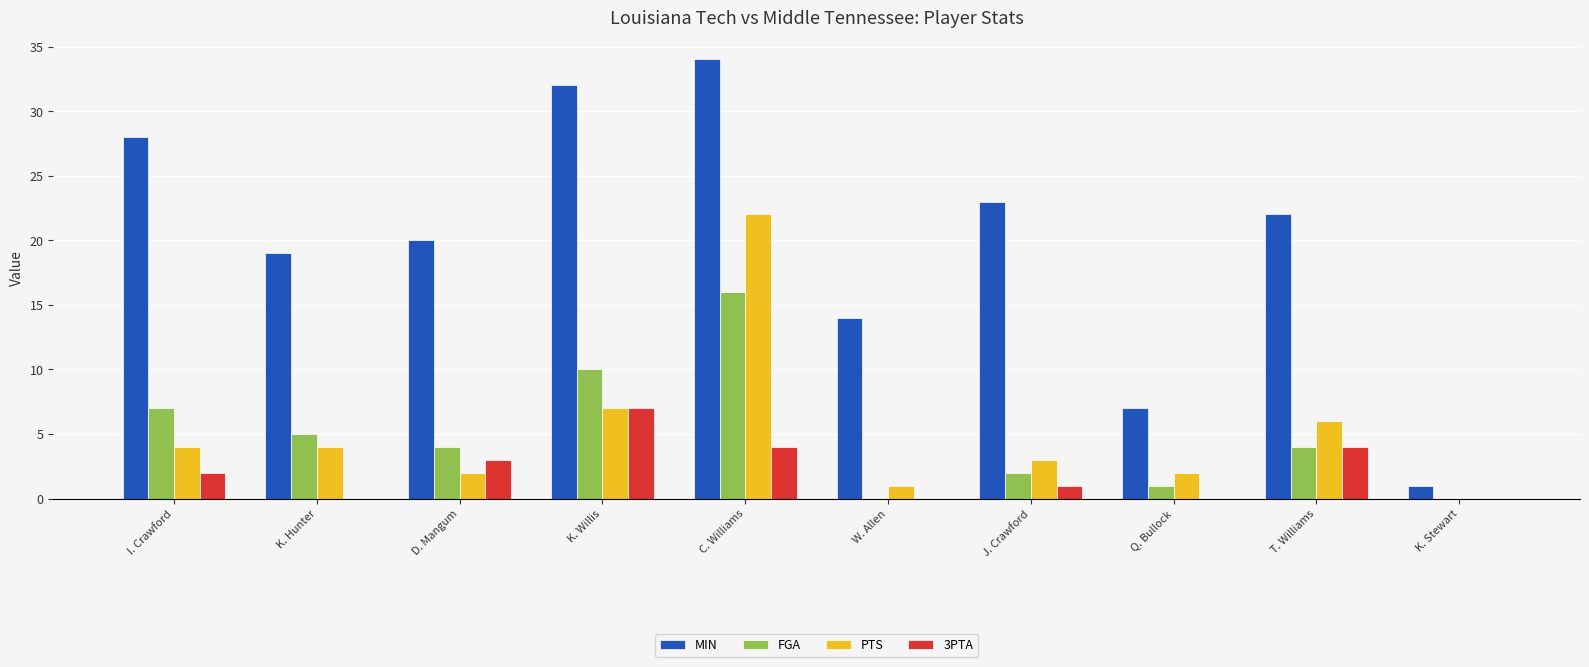

At which category is the sum across all series the highest?

C. Williams